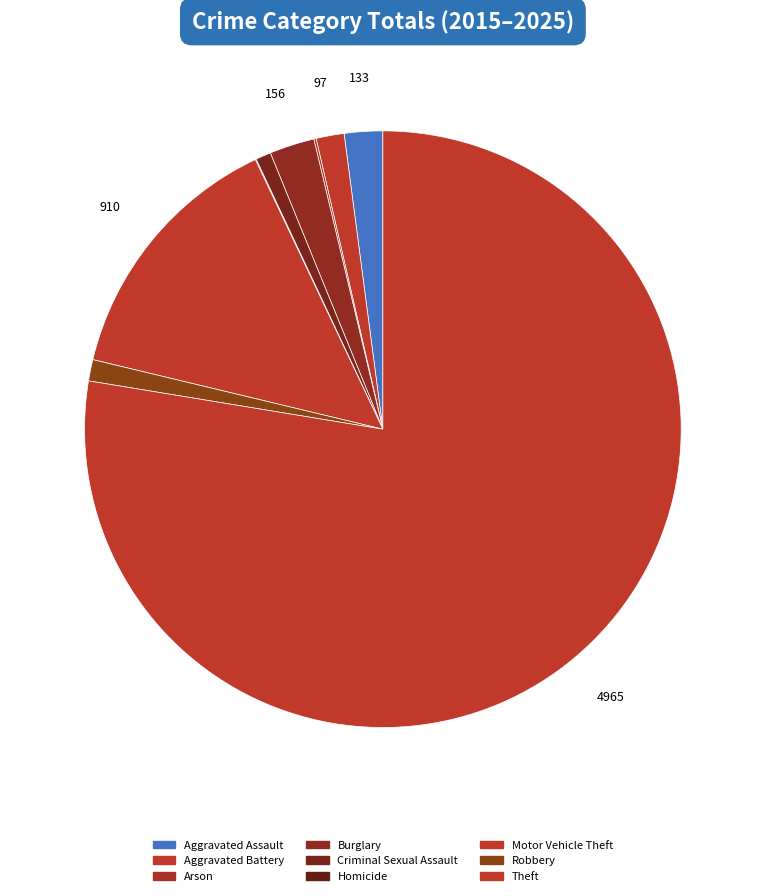

Which category accounts for the majority?

Theft